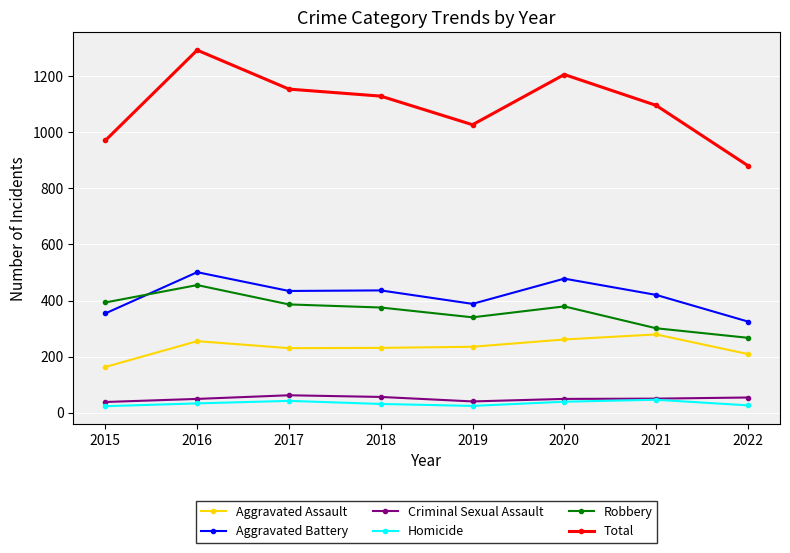

Does the chart display data point markers on the line(s)?

Yes